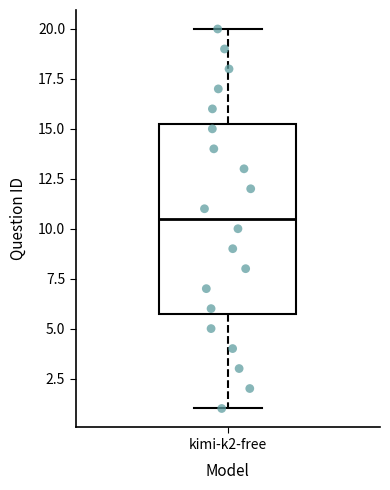

Transcribe this box plot: give where the median line is, the range the box spans, and where the two whiskers end, as read against the y-axis. The values are not printed on the chart, so give them approximately, as read against the axis.

median 10.5, box 6.0 to 15.5, whiskers 1.0 to 20.0